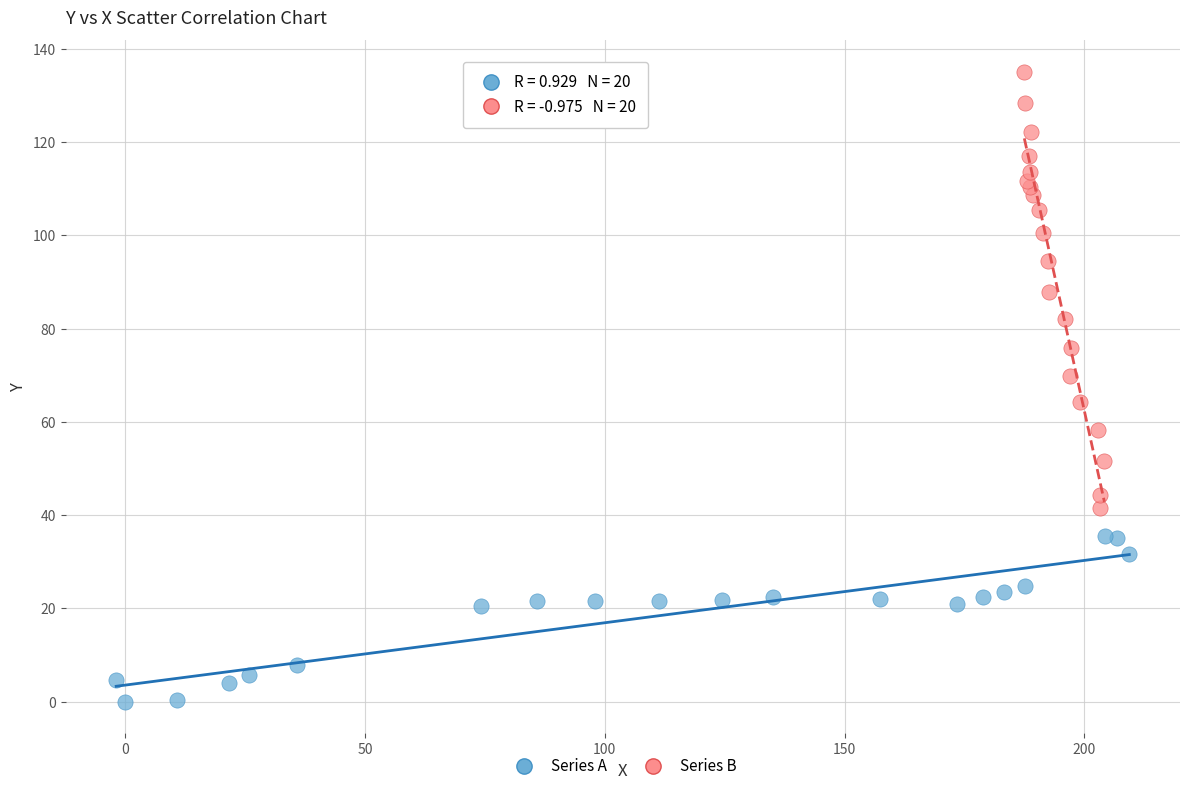

Which series has the widest spread of Y values?

Series B